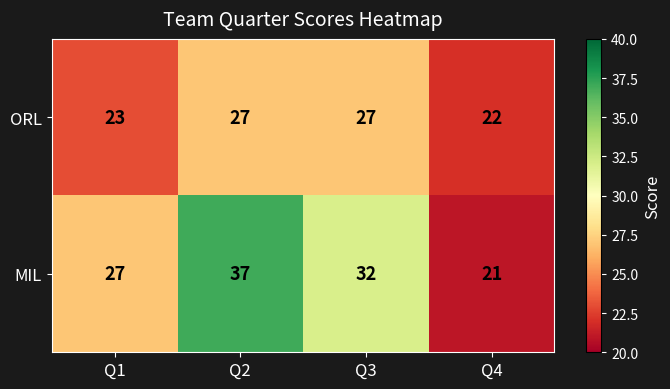

Which series has the largest range (max minus min)?

MIL